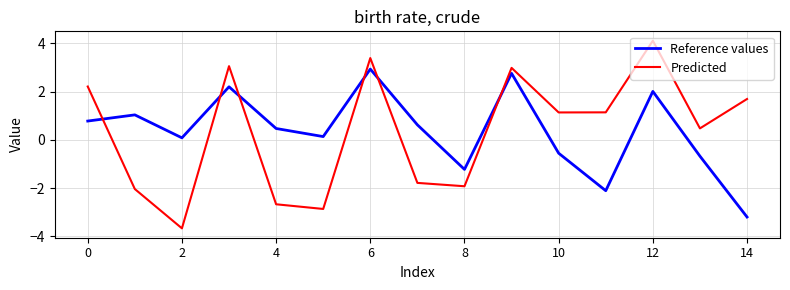

Which series has the widest spread of values?

Predicted